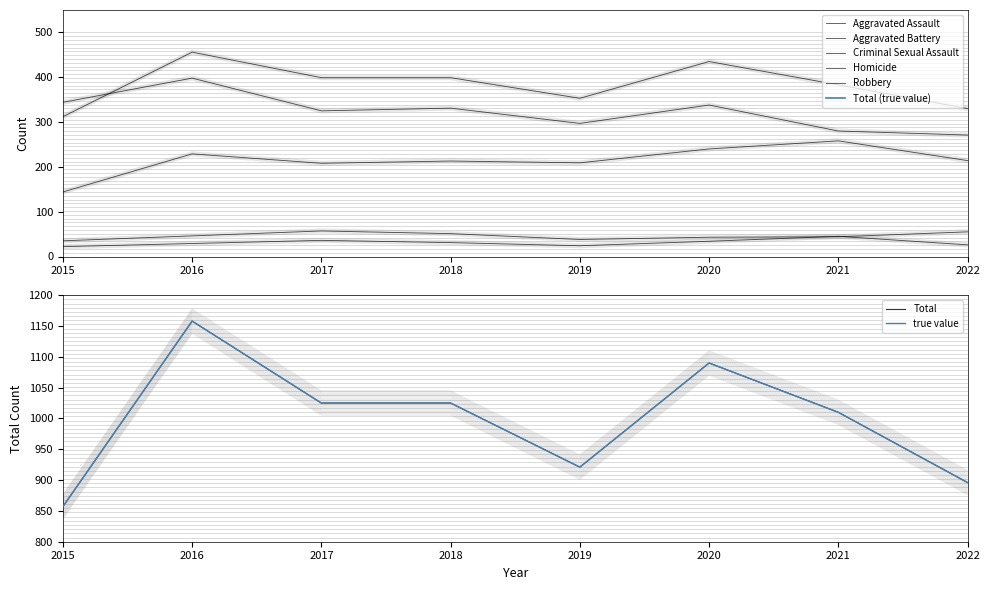

What is the approximate value of Aggravated Assault at 2017?

211.6